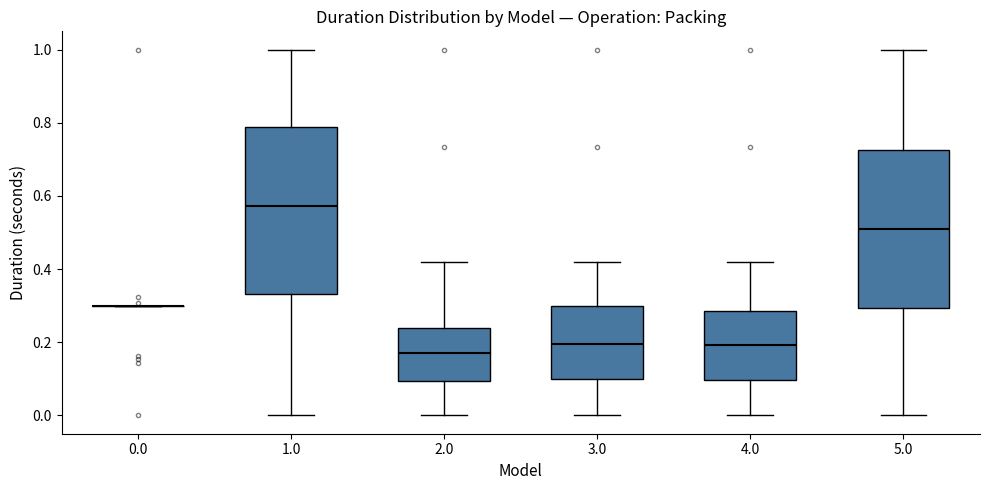

Reading left to right, transcribe this box plot: for each box, give where its median line is, the range the box spans, and where its two whiskers end, as read against the y-axis. The values are not printed on the chart, so give them approximately, as read against the axis.

0.0: box collapsed to a line at 0.30, whiskers 0.30 to 0.30
1.0: median 0.58, box 0.34 to 0.78, whiskers 0.00 to 1.00
2.0: median 0.18, box 0.10 to 0.24, whiskers 0.00 to 0.42
3.0: median 0.20, box 0.10 to 0.30, whiskers 0.00 to 0.42
4.0: median 0.20, box 0.10 to 0.28, whiskers 0.00 to 0.42
5.0: median 0.52, box 0.30 to 0.72, whiskers 0.00 to 1.00